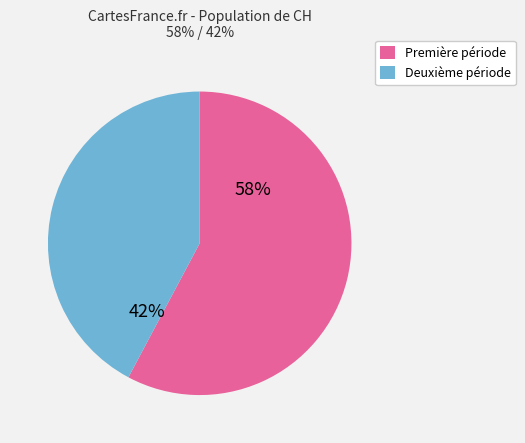

To the nearest percent, what is the difference between the largest and smallest slice percentages?

16%